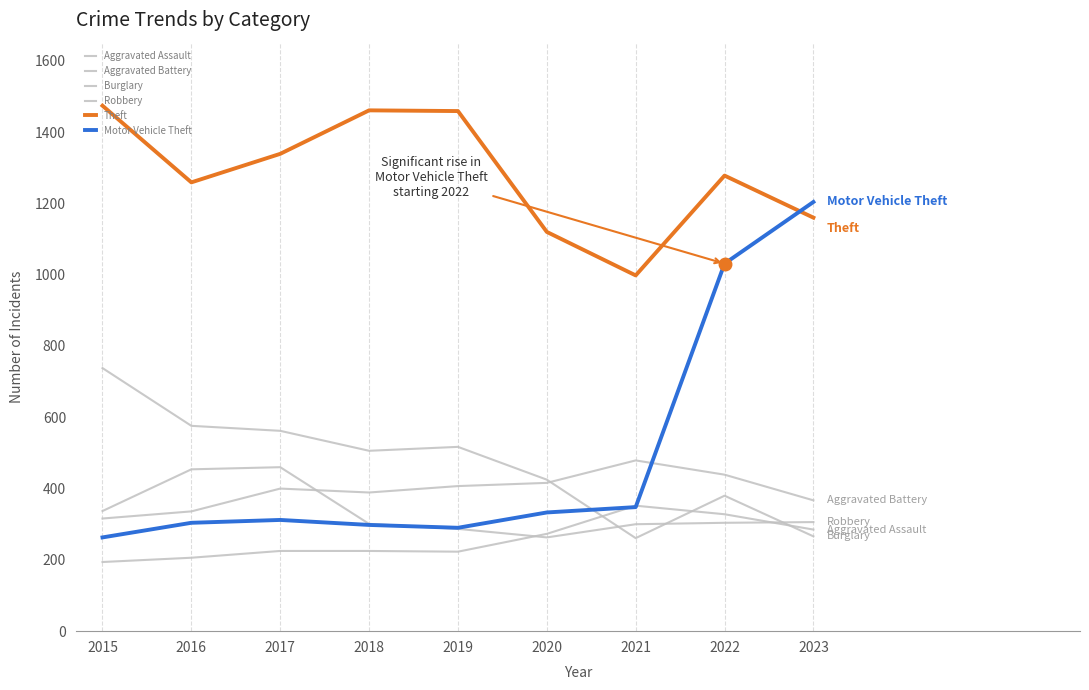

Is this an area chart (filled region under the line)?

No